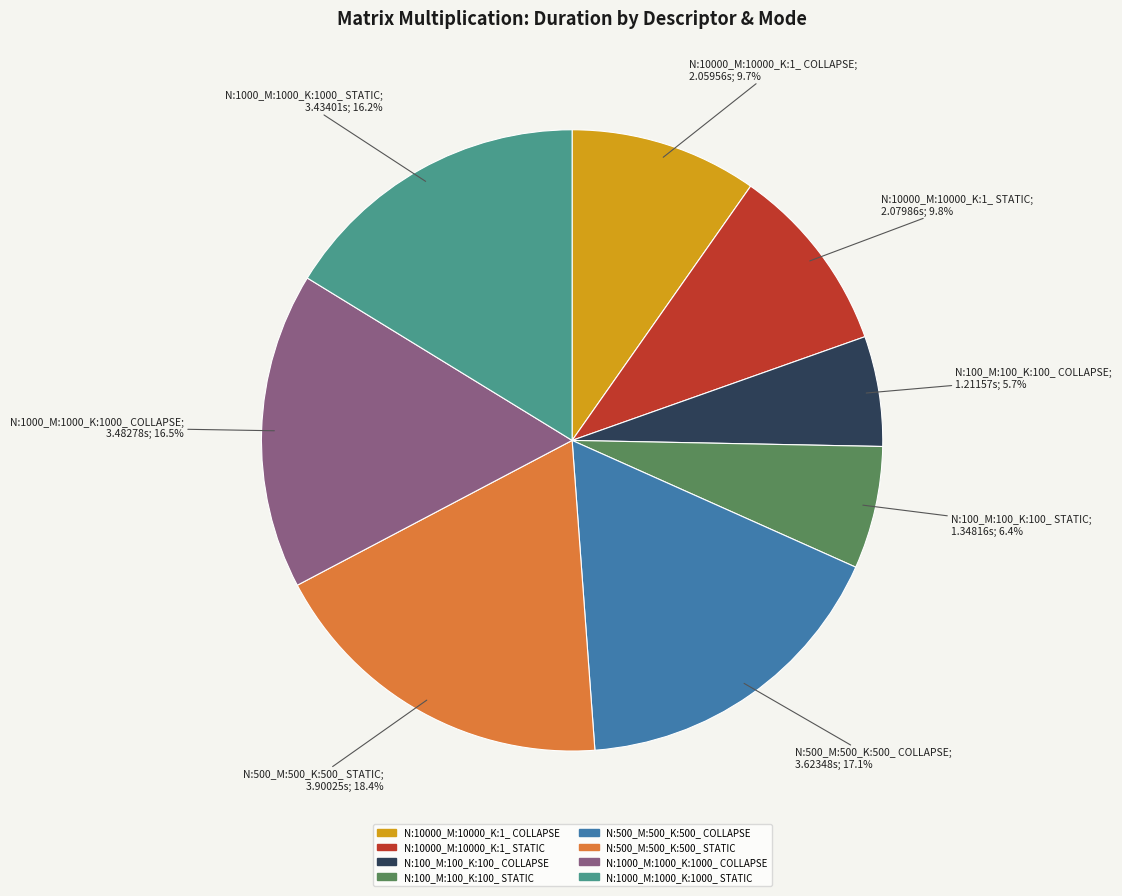

To the nearest percent, what is the combined percentage of N:100_M:100_K:100_ COLLAPSE and N:10000_M:10000_K:1_ STATIC?

16%